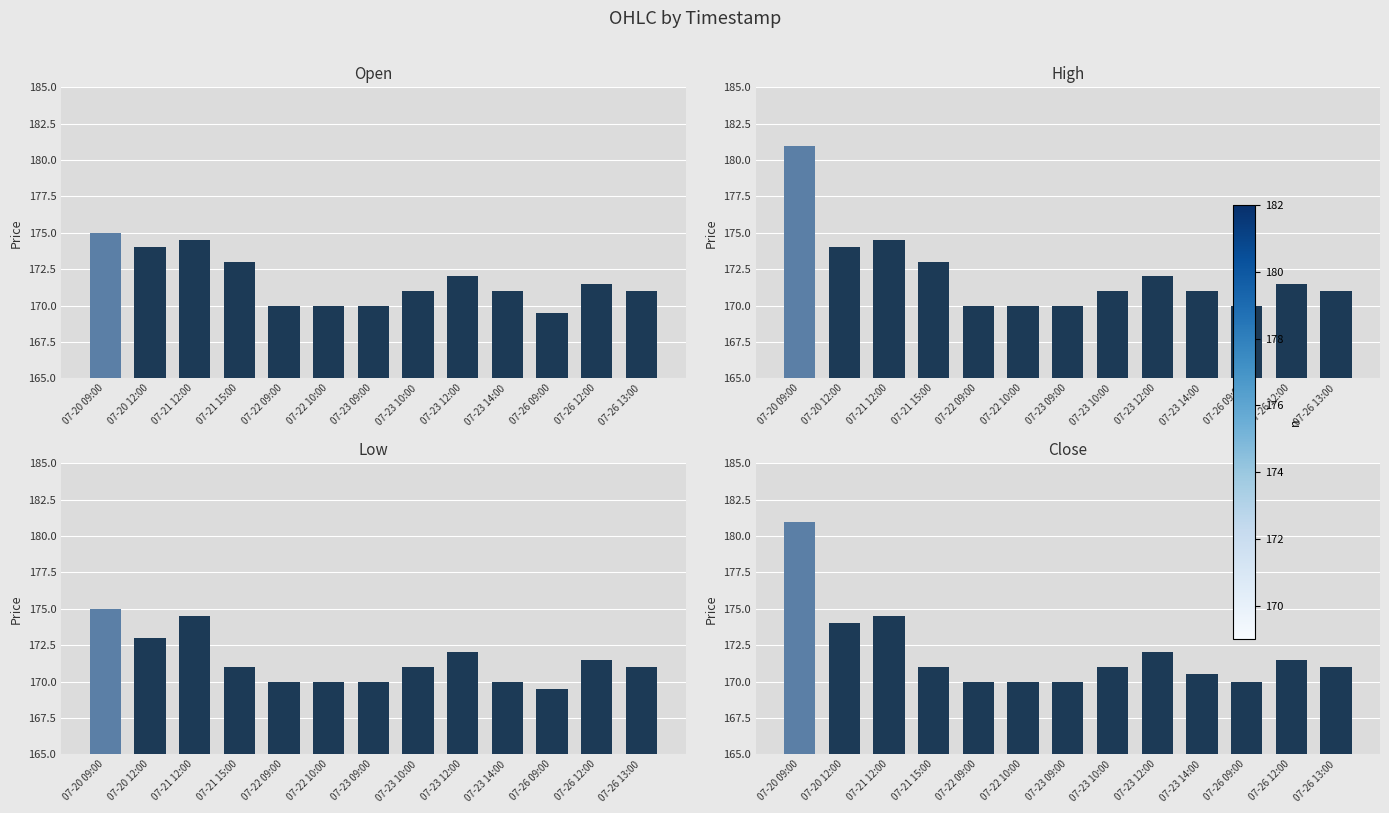

What is the sum of all High values?

2239.0